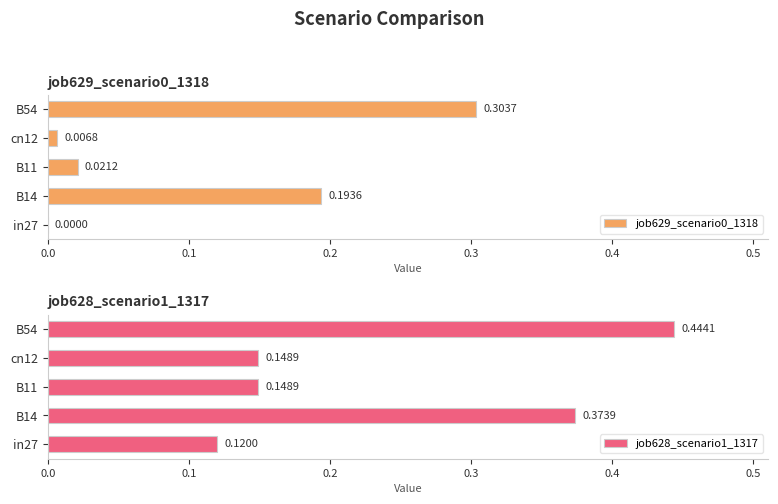

Is it true that job628_scenario1_1317 equals 0.1 at 0.0?

True